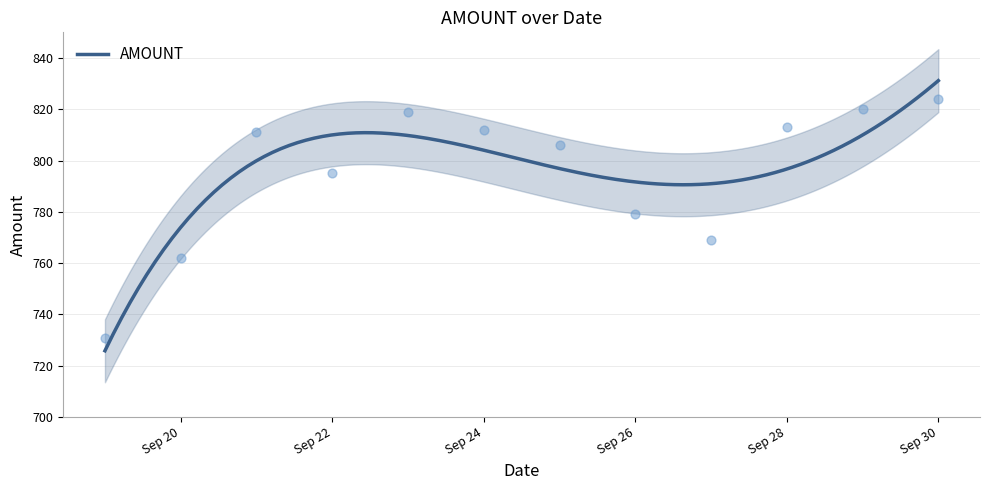

Between 2020-09-20 and 2020-09-27, which is larger?

2020-09-27